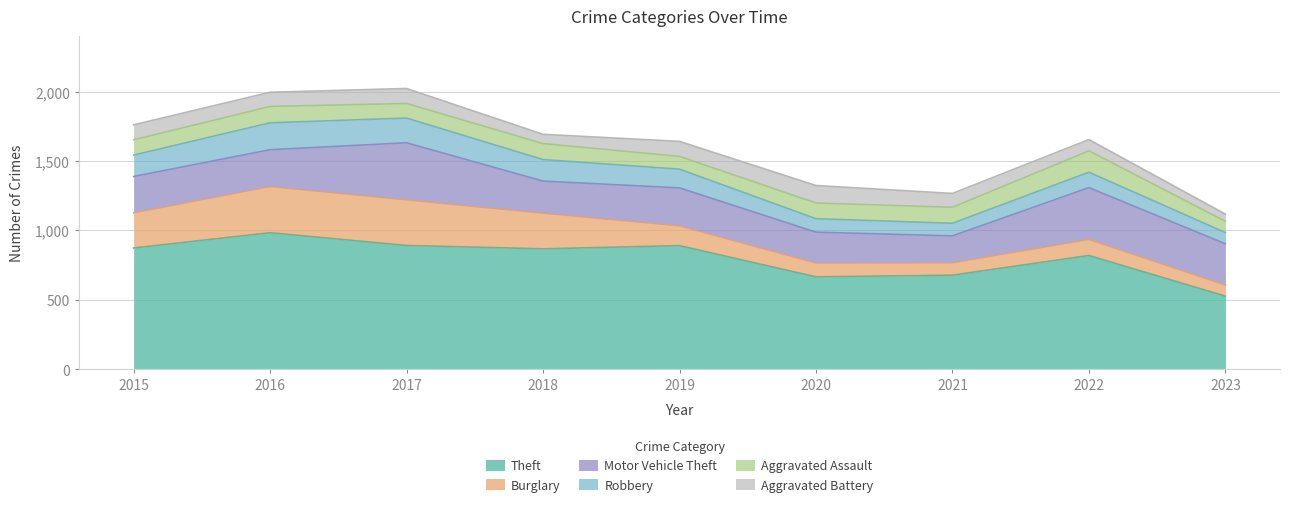

What are all the series names shown in the legend?

Theft, Burglary, Motor Vehicle Theft, Robbery, Aggravated Assault, Aggravated Battery